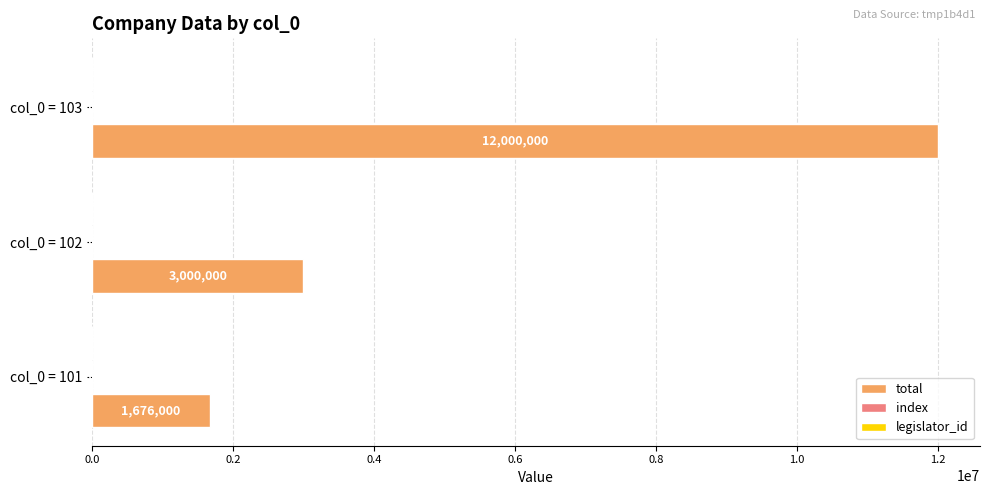

At which category is the sum across all series the highest?

col_0 = 103